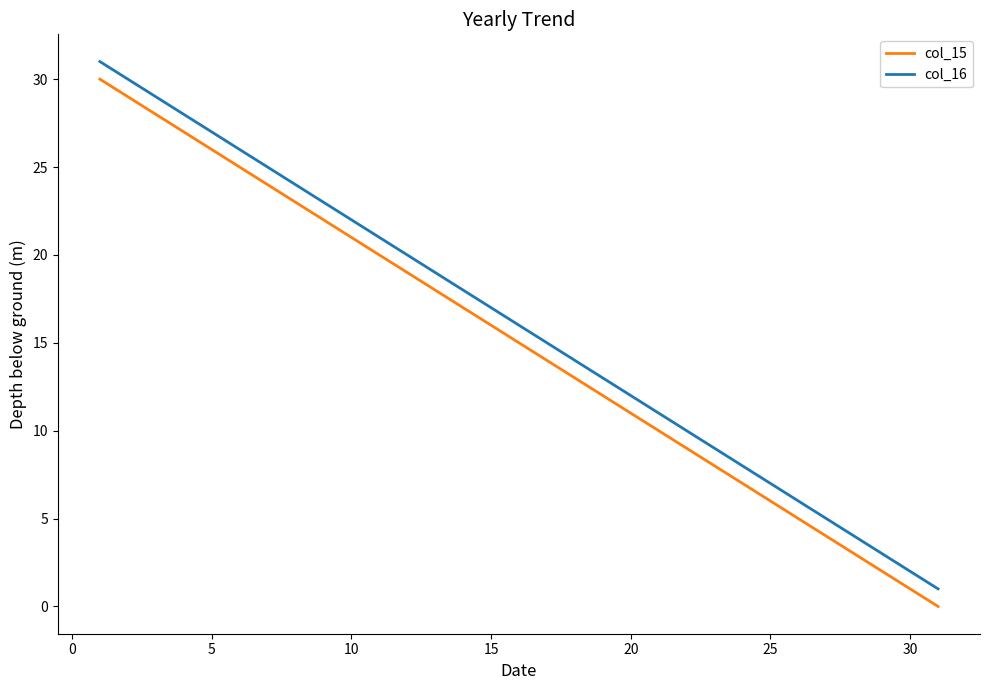

True or false: col_15 and col_16 intersect in this chart.

False